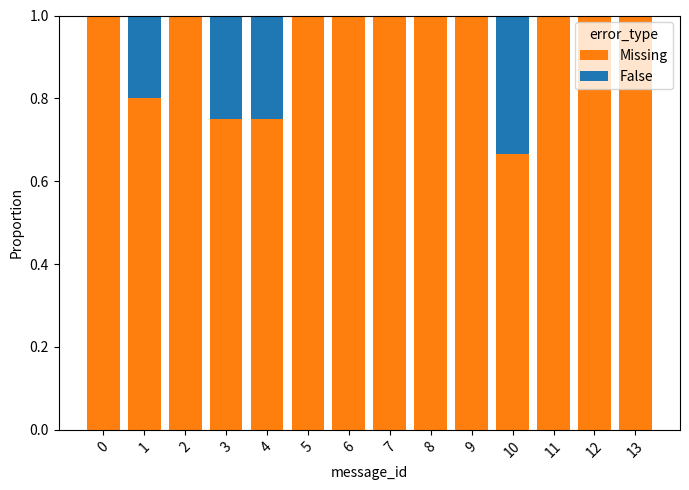

What is the sum of the Missing values at 1 and 13?

1.8